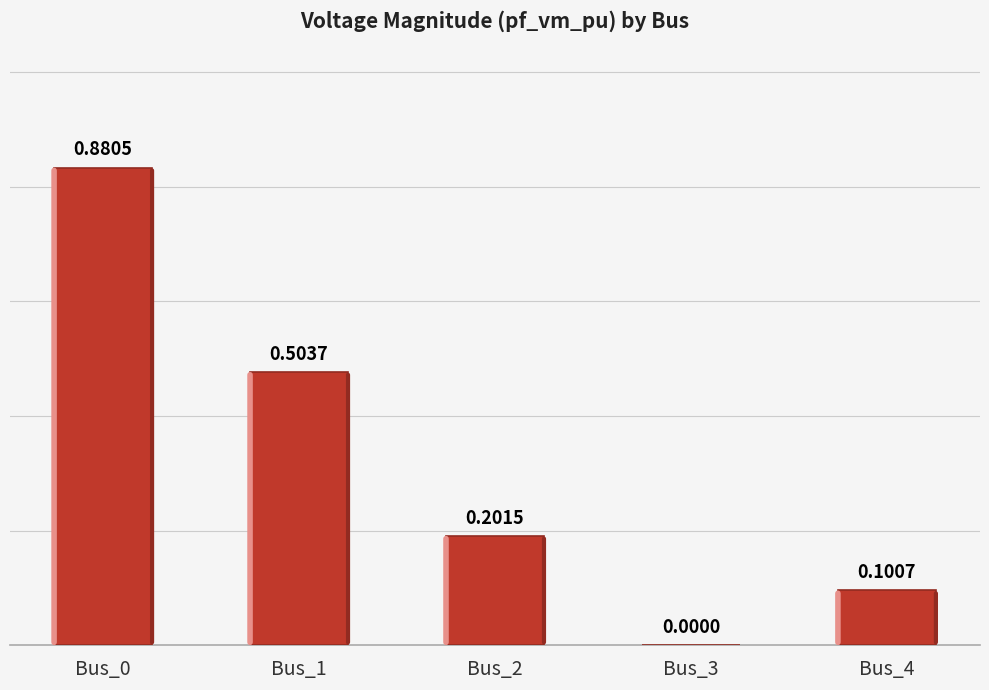

What is the sum of all values?

1.7